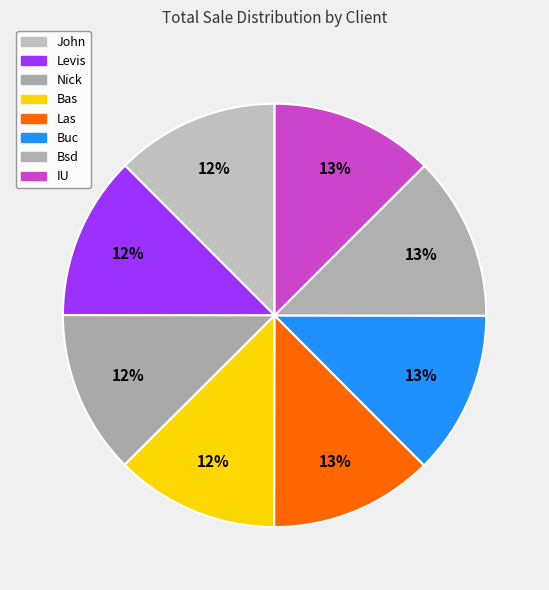

To the nearest percent, what portion does Levis represent?

12%